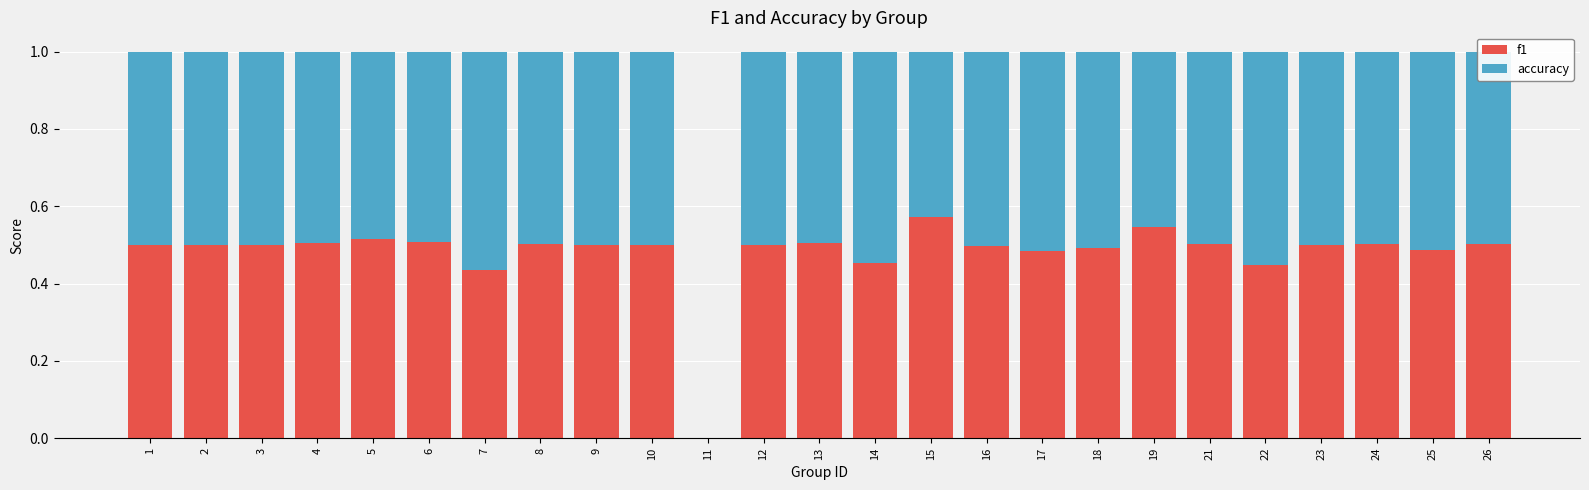

At which label does f1 reach its peak?

15